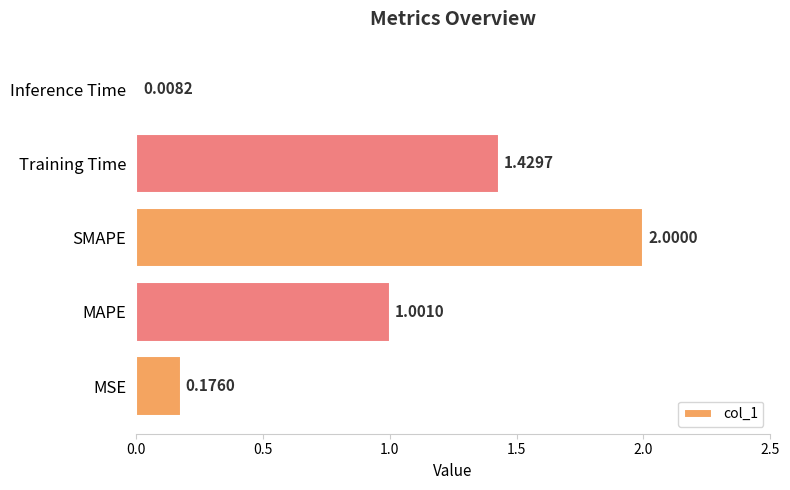

List the labels in order of value, smallest first.

Inference Time, MSE, MAPE, Training Time, SMAPE